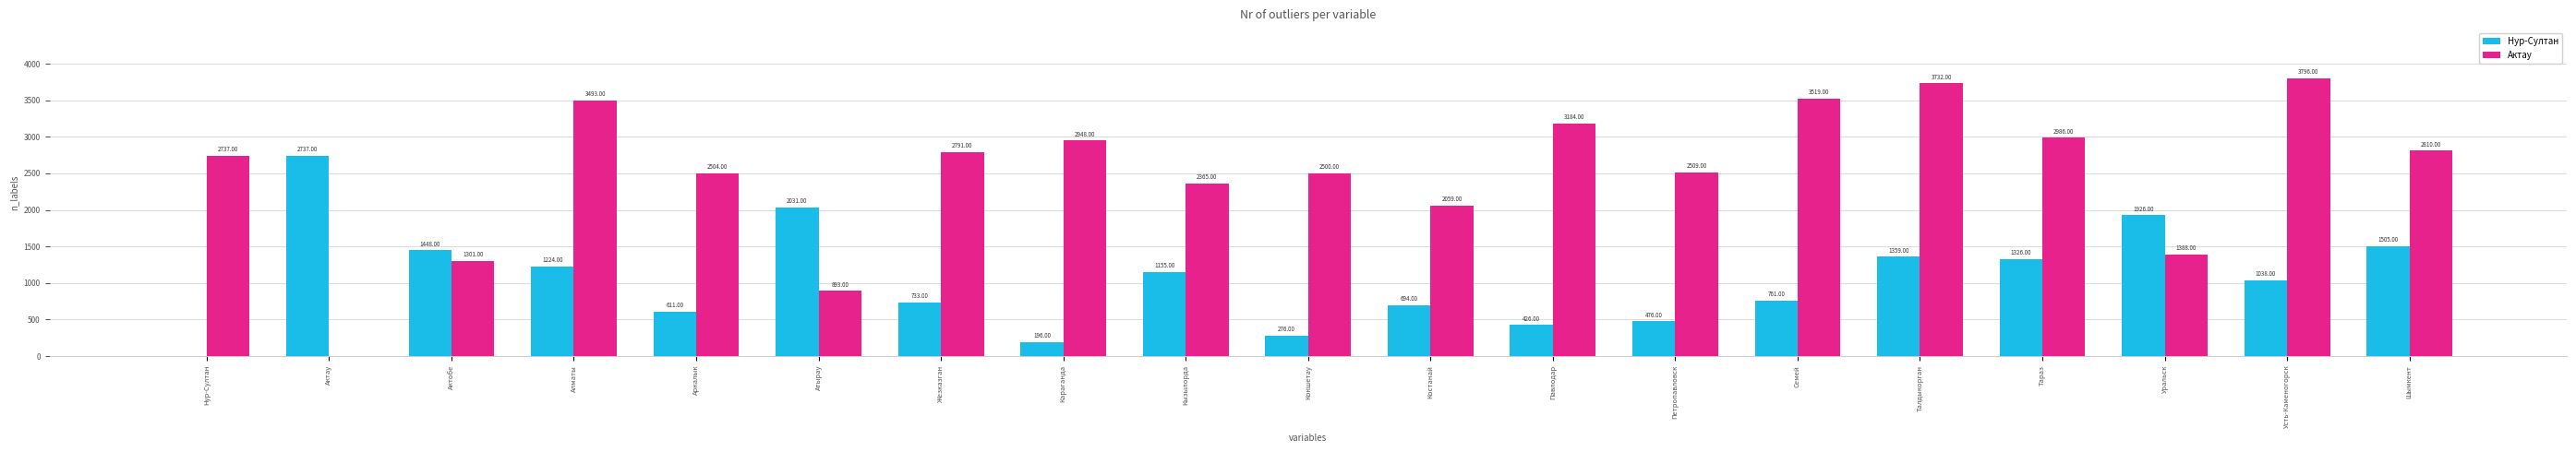

How many distinct data groups are displayed?

2